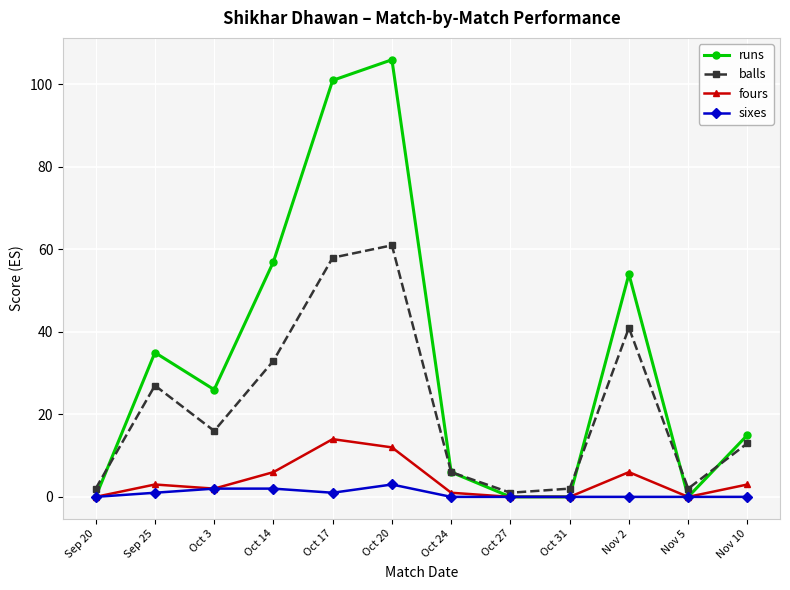

At which category is the sum across all series the highest?

Oct 20